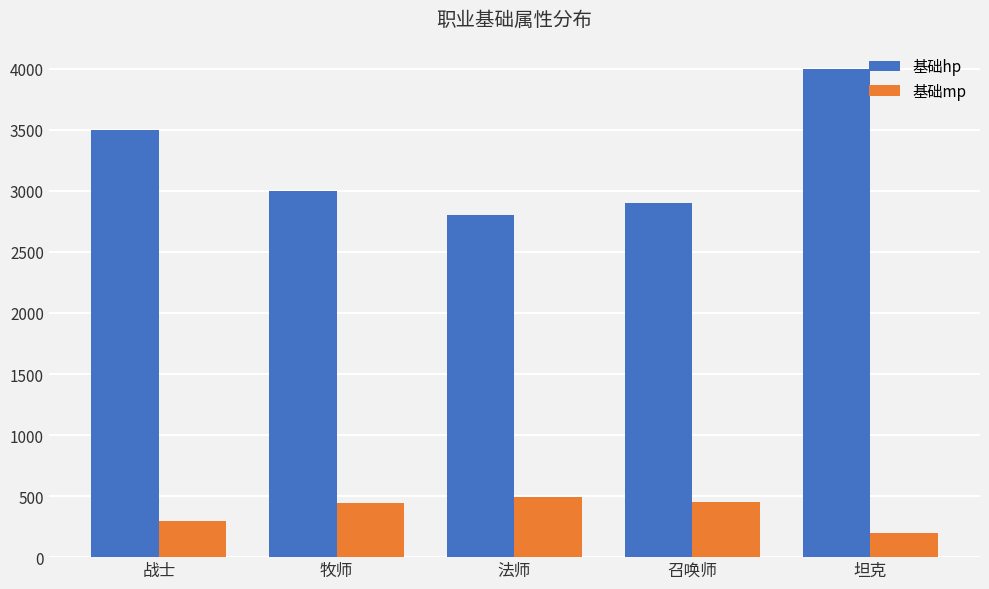

At 坦克, list the series in order from smallest to largest.

基础mp, 基础hp